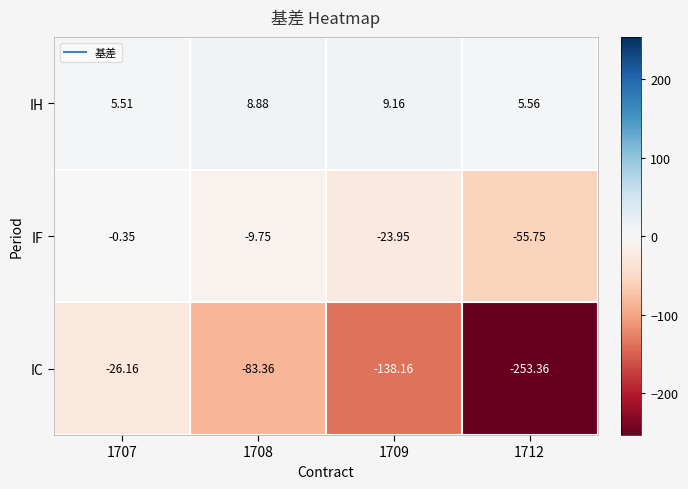

At 1709, list the series in order from largest to smallest.

IH, IF, IC